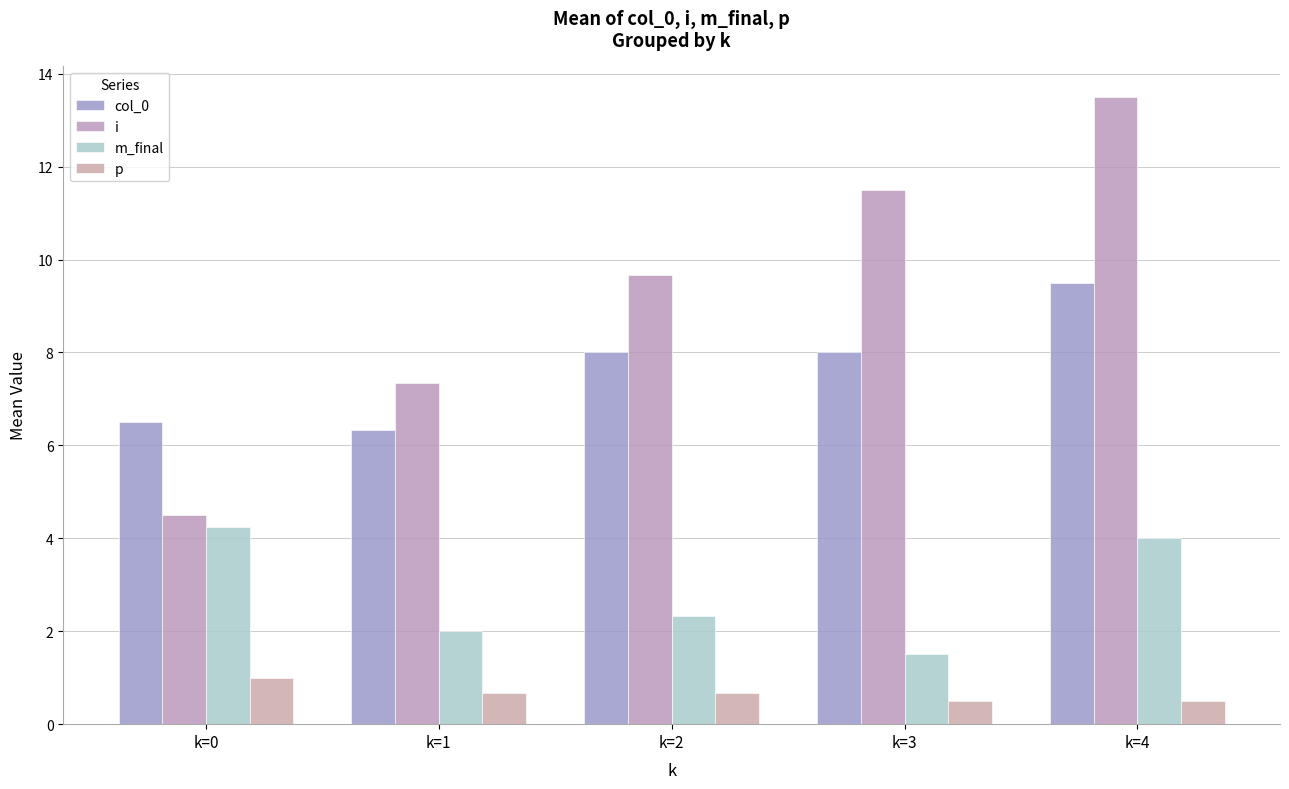

What is the difference between the i values at k=3 and k=1?

4.2